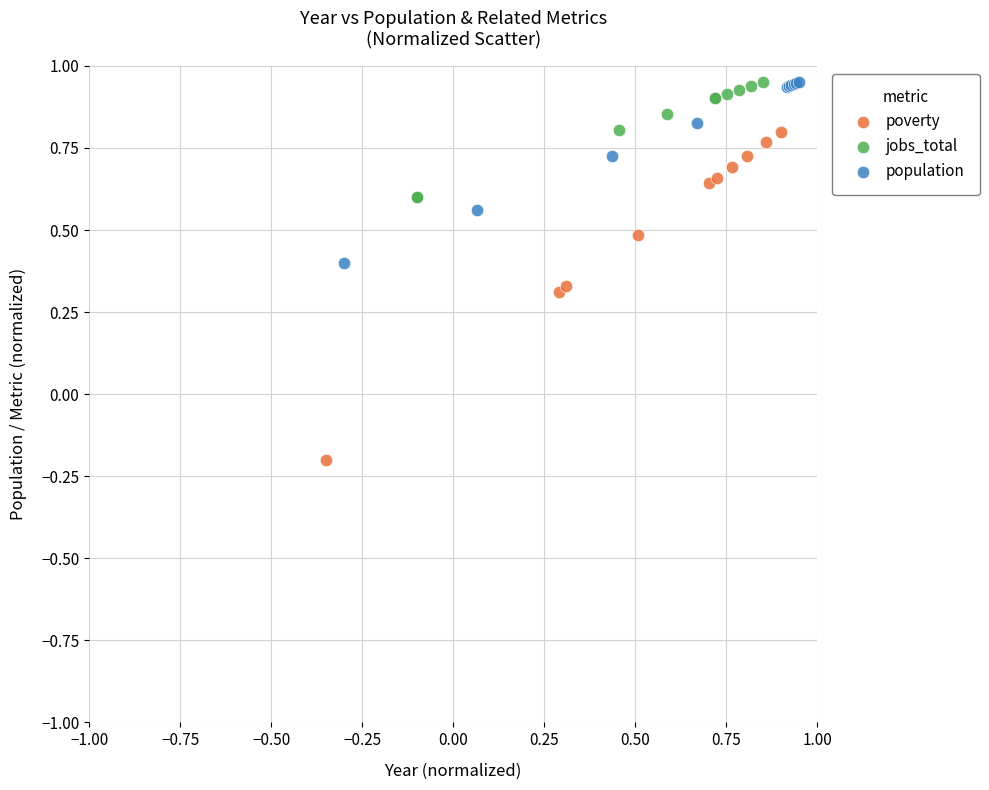

Which series reaches the minimum Y coordinate?

poverty